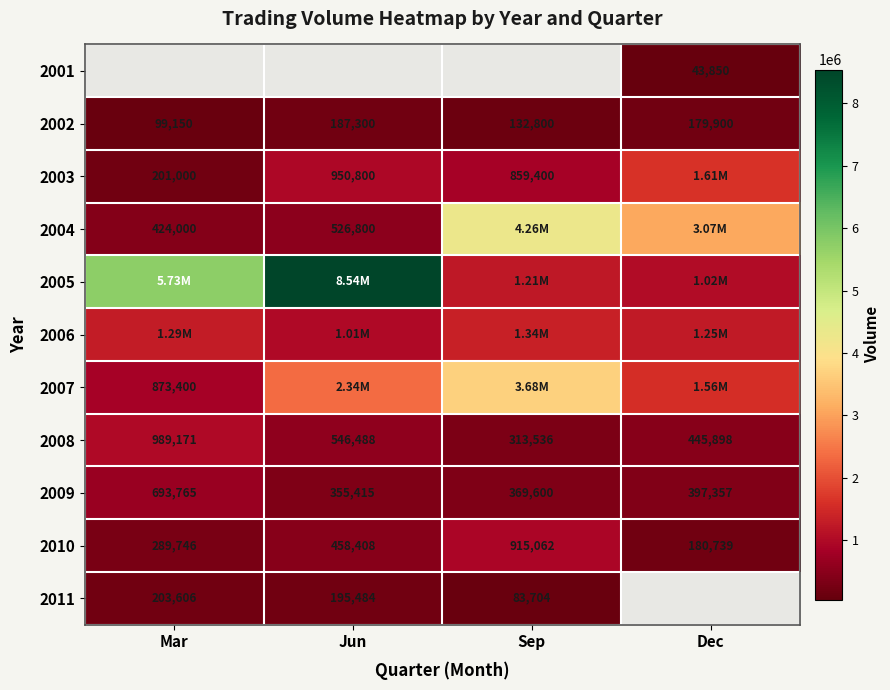

Which category has the lowest value across all series?

Mar